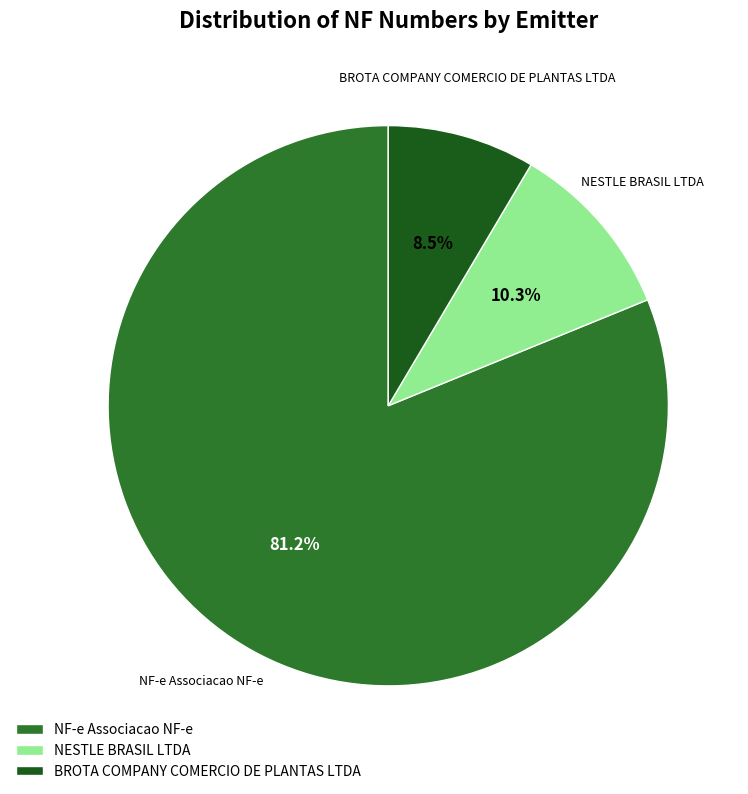

Do BROTA COMPANY COMERCIO DE PLANTAS LTDA and NESTLE BRASIL LTDA together represent more than half of the pie?

No